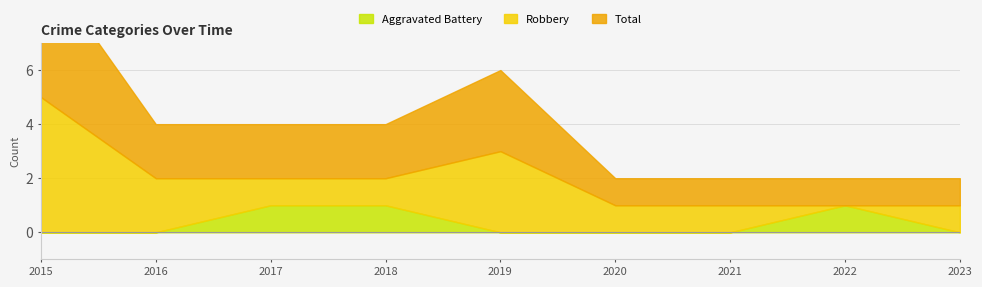

Which category has the lowest value in the Robbery series?

2022